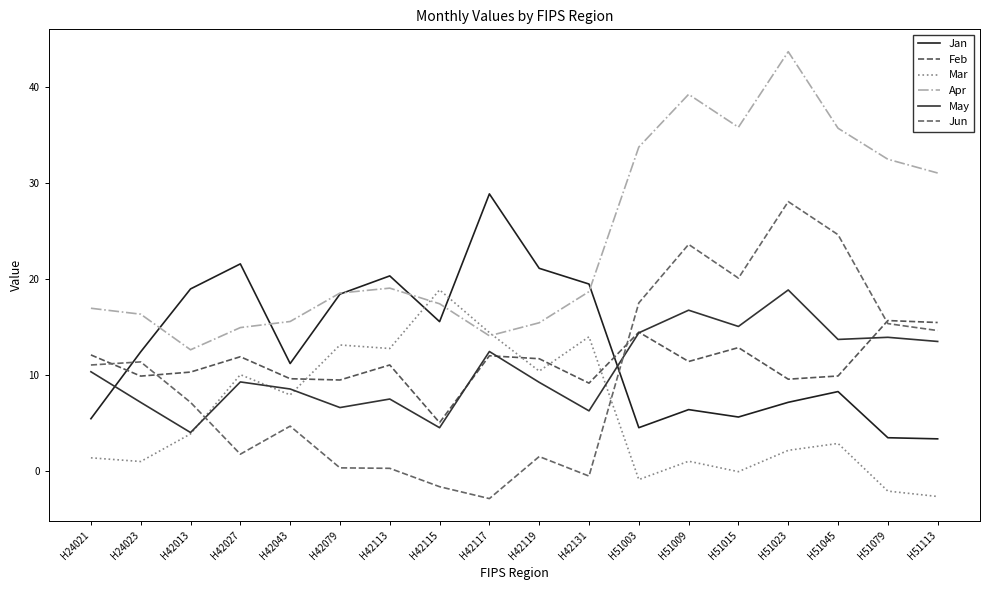

In Jun, how many points are higher than both neighbors (excluding endpoints)?

5